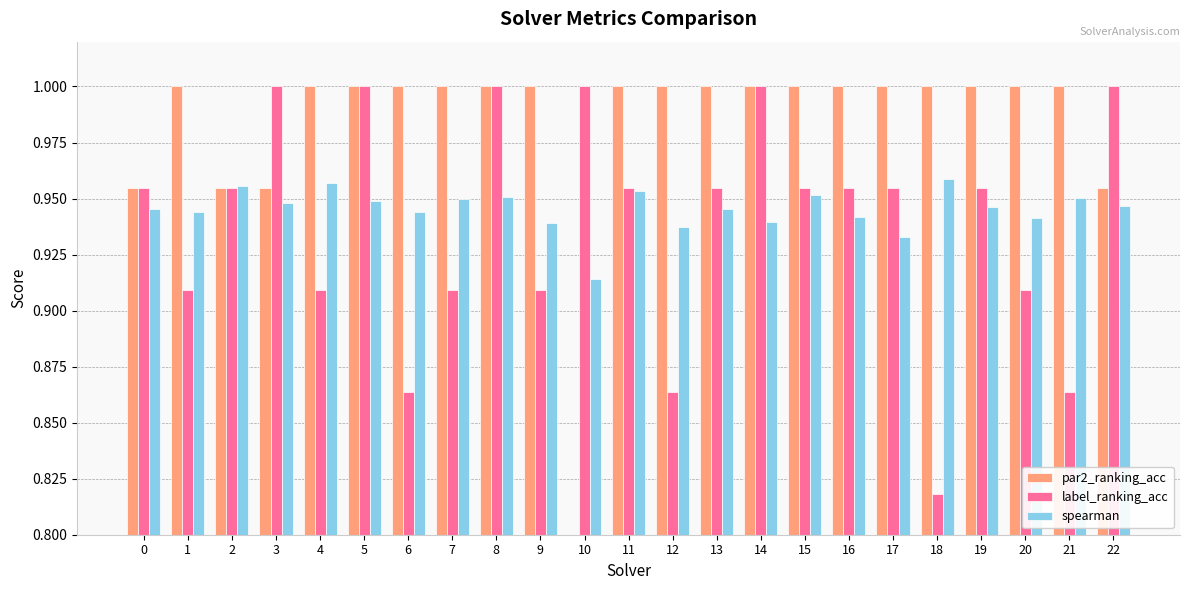

What is the value of the spearman bar at the 12th from the left?

1.0